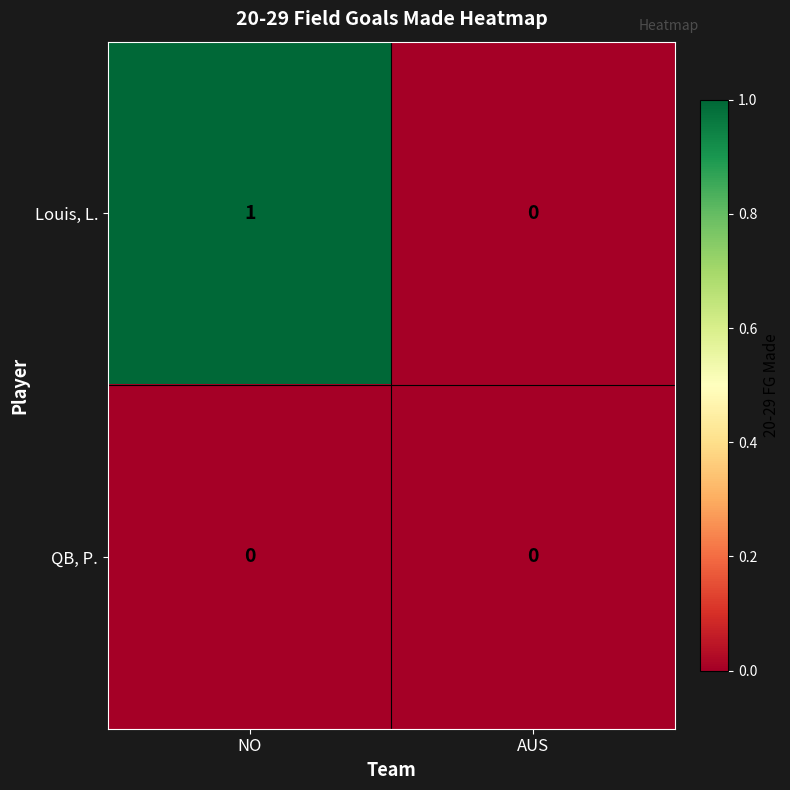

Rank the series by their average value, from lowest to highest.

QB, P., Louis, L.